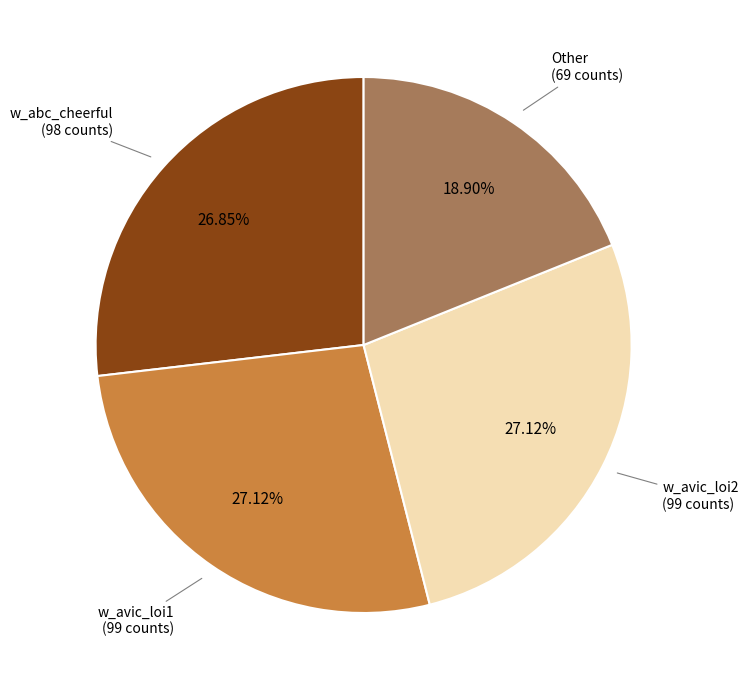

Is there a majority slice in this chart?

No